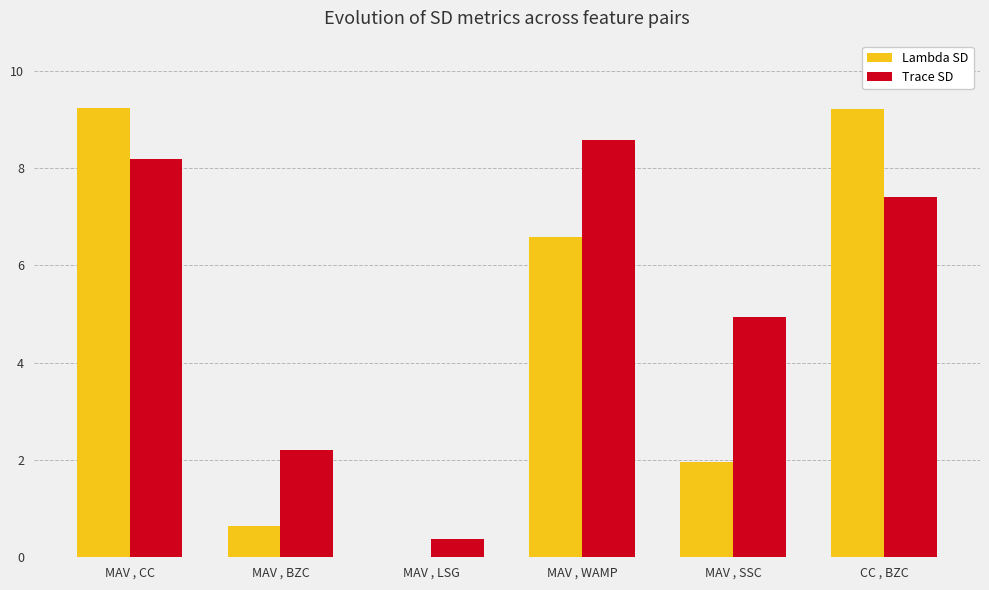

The Lambda SD series shows 0.6 at MAV , BZC. True or false?

True